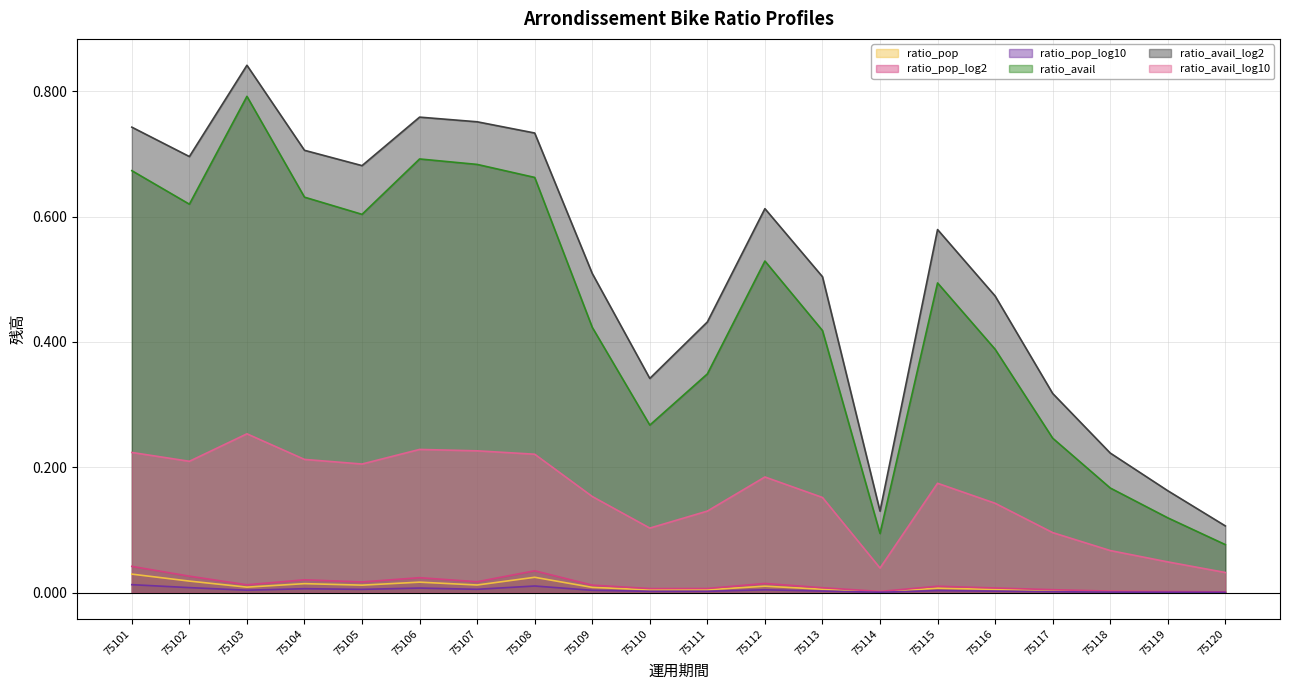

True or false: ratio_avail and ratio_avail_log10 intersect in this chart.

False